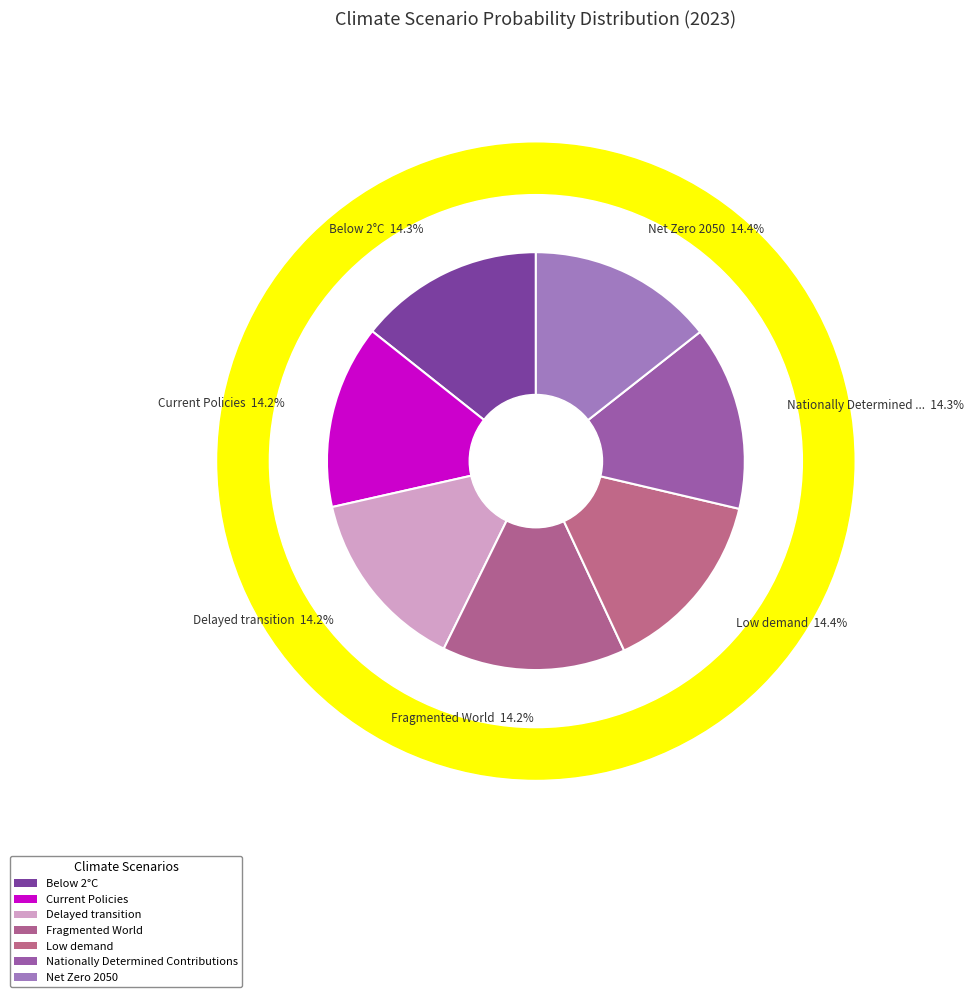

Which slice is the smallest?

Fragmented World